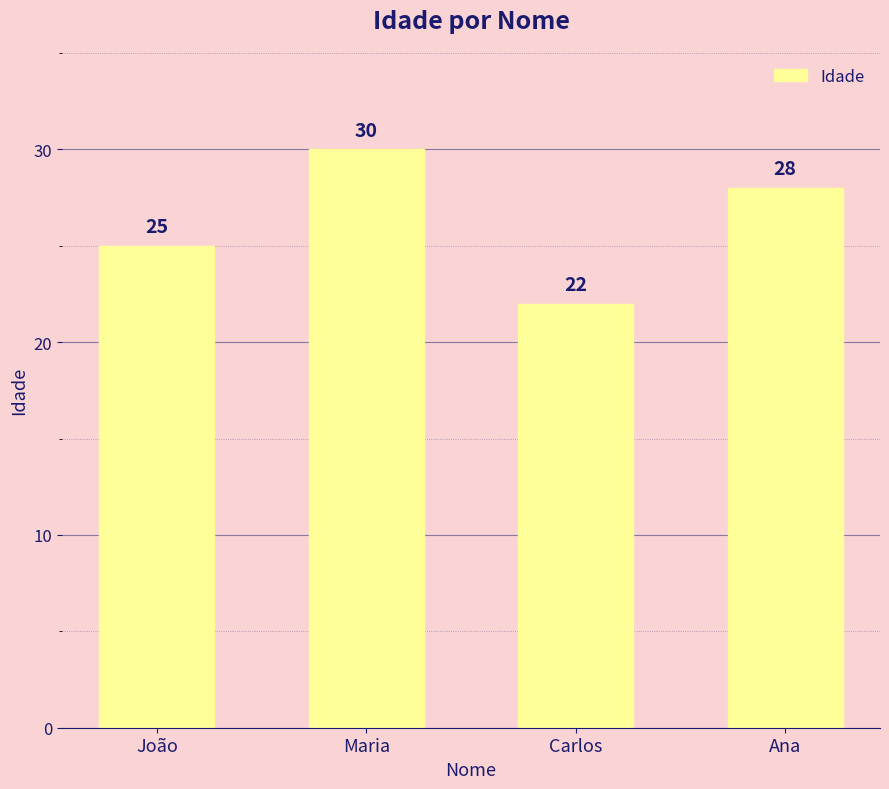

What value does the data have at Ana?

28